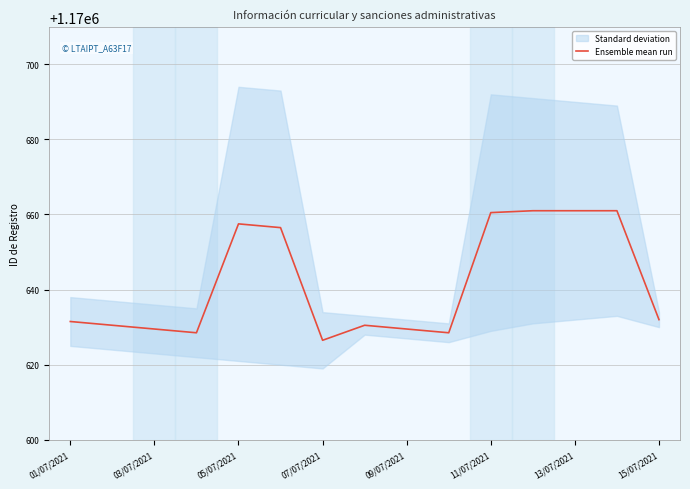

Reading right to left, what are all the values shown in this chart?

1170632.0	1170661.0	1170661.0	1170661.0	1170660.5	1170628.5	1170629.5	1170630.5	1170626.5	1170656.5	1170657.5	1170628.5	1170629.5	1170630.5	1170631.5